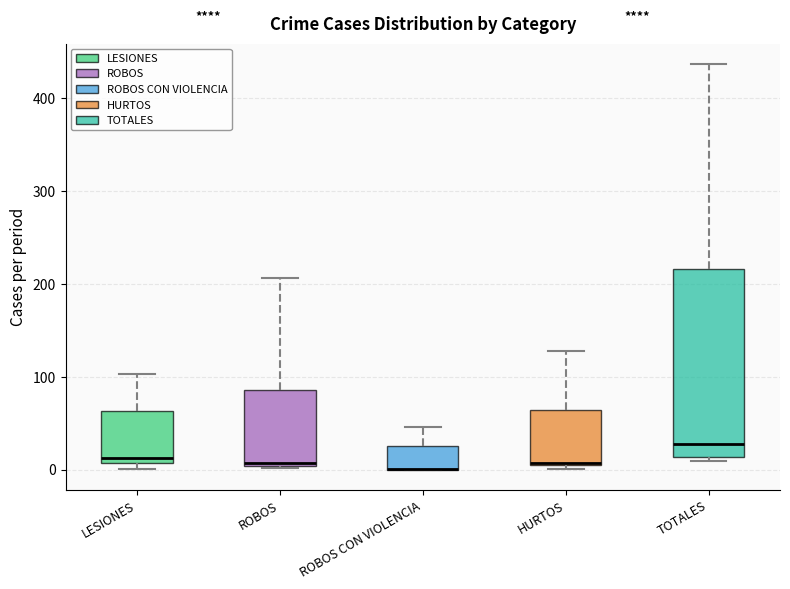

Reading left to right, transcribe this box plot: for each box, give where its median line is, the range the box spans, and where its two whiskers end, as read against the y-axis. The values are not printed on the chart, so give them approximately, as read against the axis.

LESIONES: median 10 (just above the box's lower edge), box 10 to 60, whiskers 0 to 100
ROBOS: median 10, box 0 to 90, whiskers 0 to 210
ROBOS CON VIOLENCIA: median 0 (drawn on the box's lower edge), box 0 to 30, whiskers 0 to 50
HURTOS: median 10, box 0 to 60, whiskers 0 (just below the box's lower edge) to 130
TOTALES: median 30, box 10 to 220, whiskers 10 (just below the box's lower edge) to 440